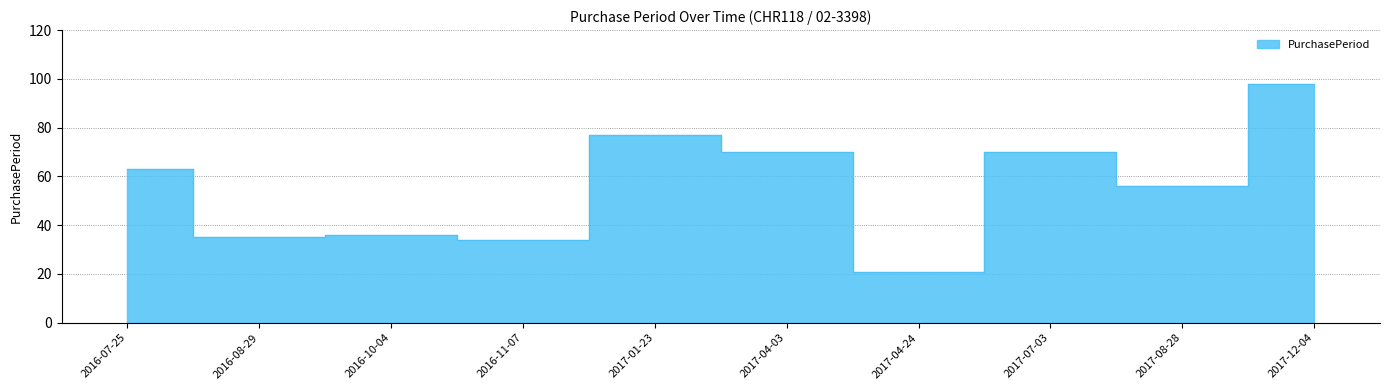

Reading left to right, what are all the values shown in this chart?

63	35	36	34	77	70	21	70	56	98